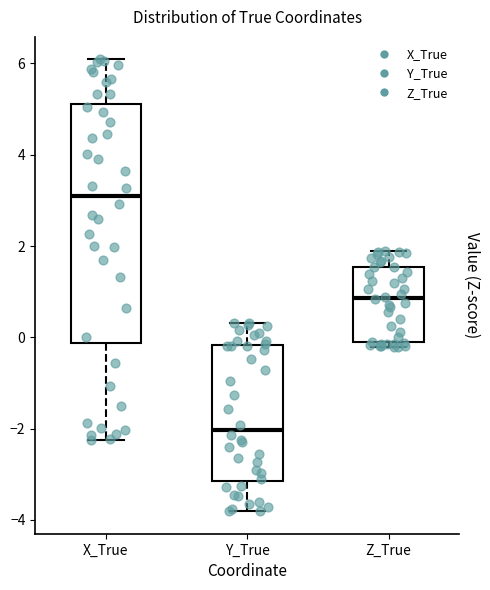

Reading left to right, read every box against the y-axis: the position of its median line, the range the box covers, and the ends of its whiskers. The values are not printed on the chart, so give them approximately, as read against the axis.

X_True: median 3.0, box -0.2 to 5.2, whiskers -2.2 to 6.0
Y_True: median -2.0, box -3.2 to -0.2, whiskers -3.8 to 0.4
Z_True: median 0.8, box -0.2 to 1.6, whiskers -0.2 (just below the box's lower edge) to 1.8